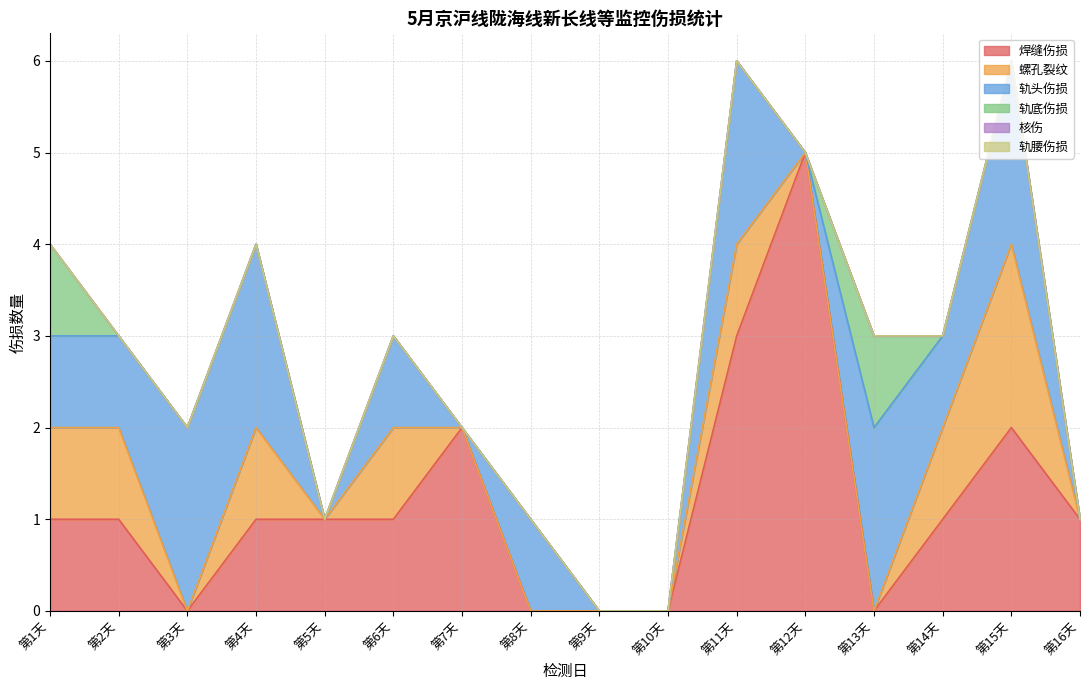

True or false: 螺孔裂纹 and 核伤 cross at least once.

False